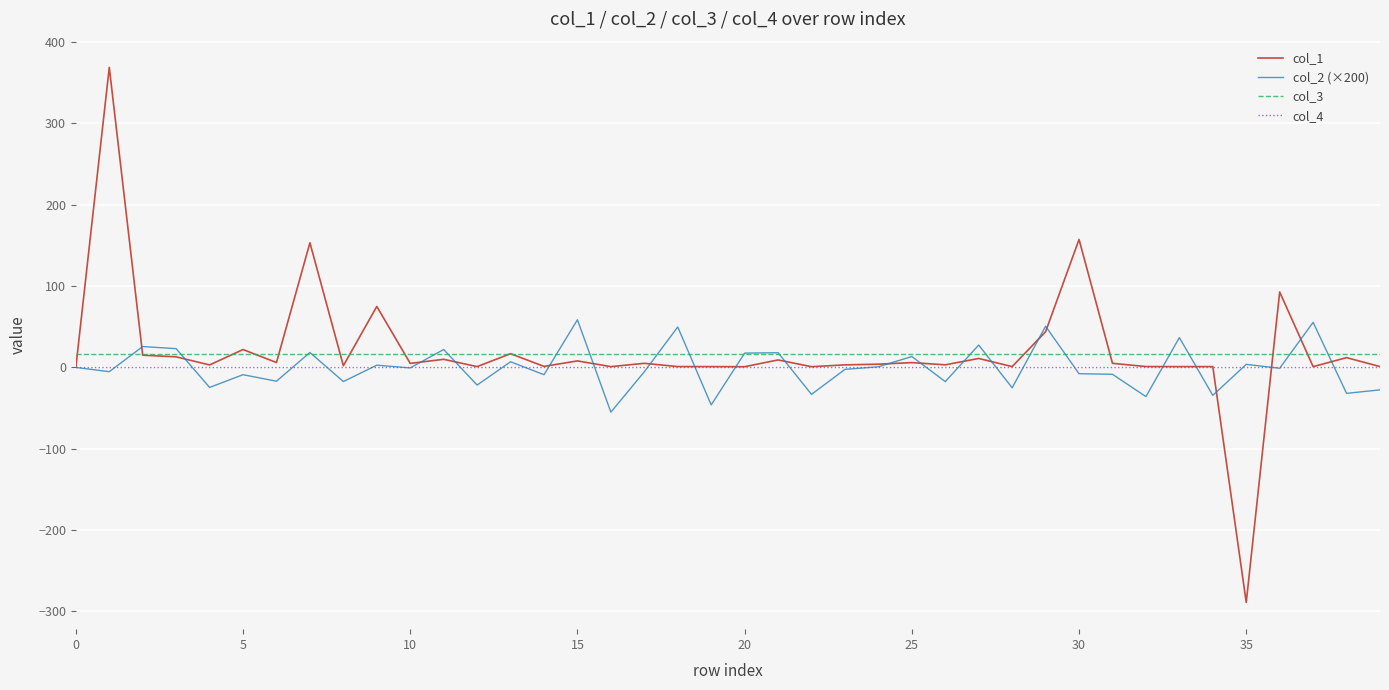

What is the minimum value shown in the chart?

-289.0